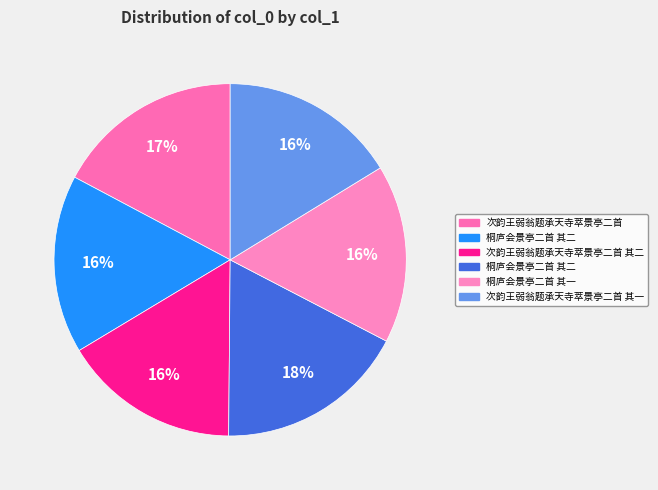

How many segments does this pie chart have?

6